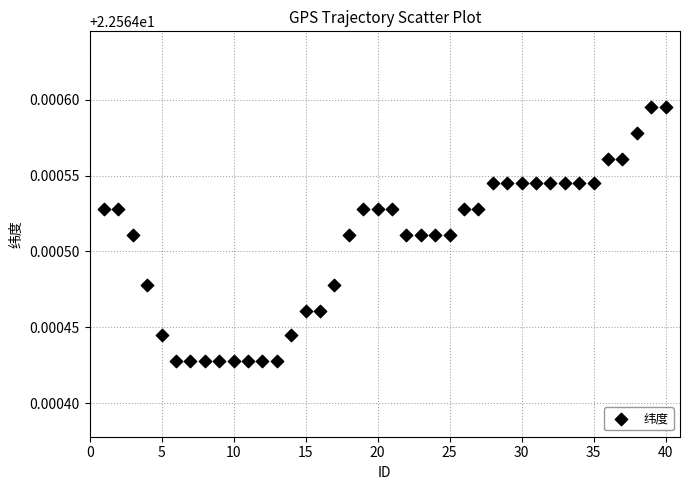

What is the range of X values (max minus min)?

39.0